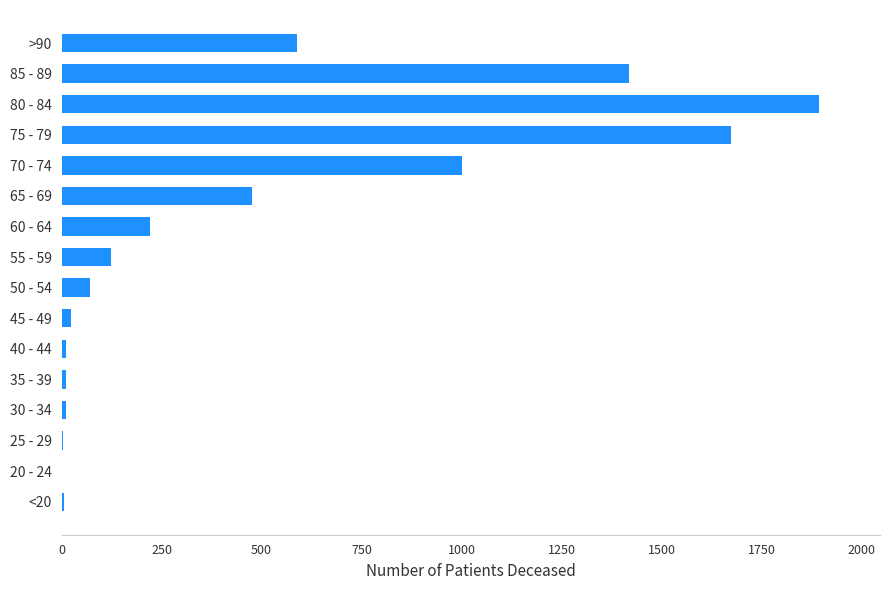

What is the average value?

471